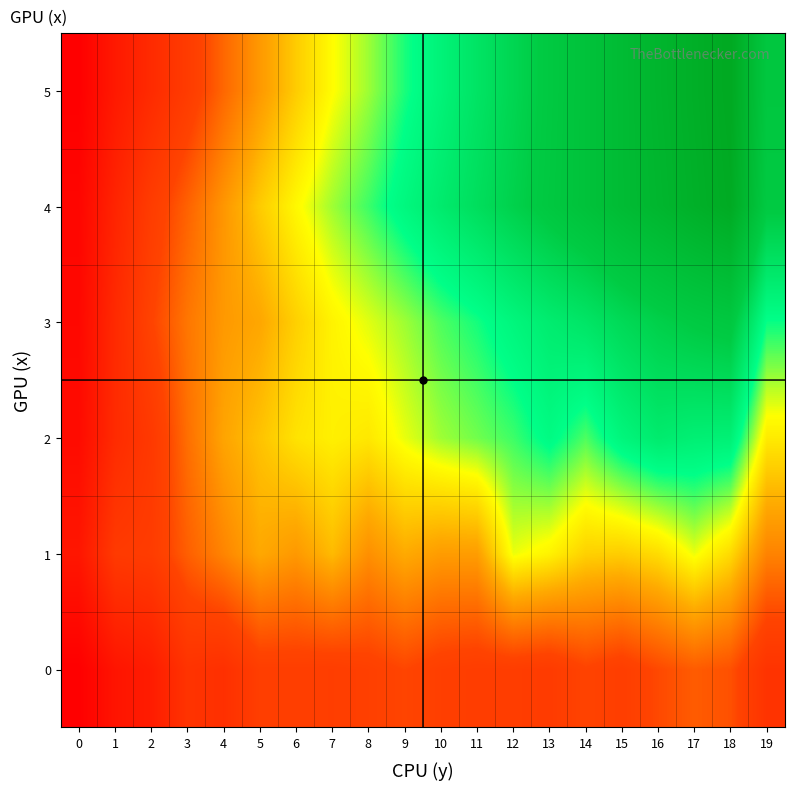

What is the total value across all series at 5?

954.5